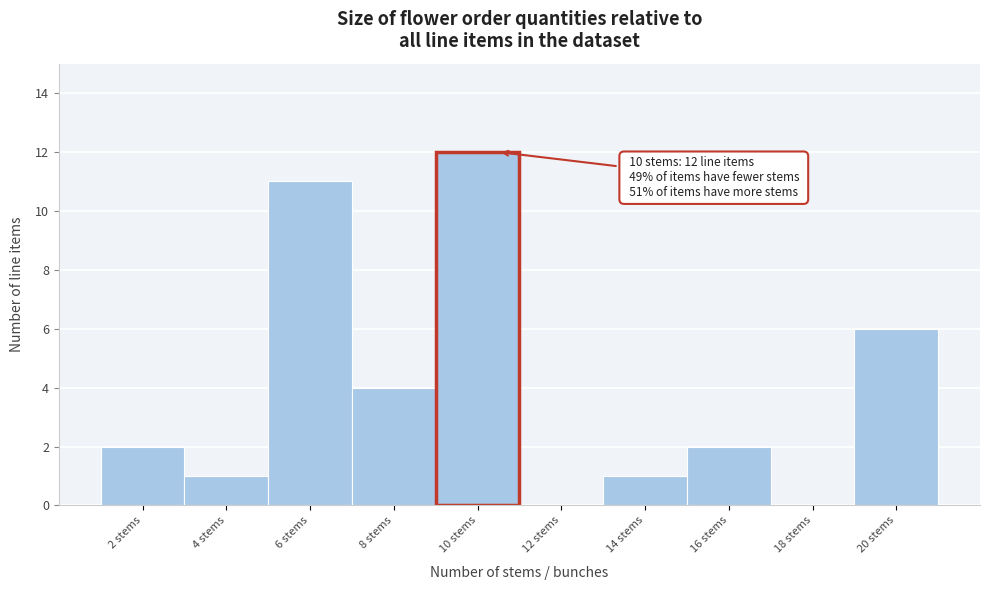

Reading left to right, extract all data points from this chart.

2 stems=2	4 stems=1	6 stems=11	8 stems=4	10 stems=12	12 stems=0	14 stems=1	16 stems=2	18 stems=0	20 stems=6